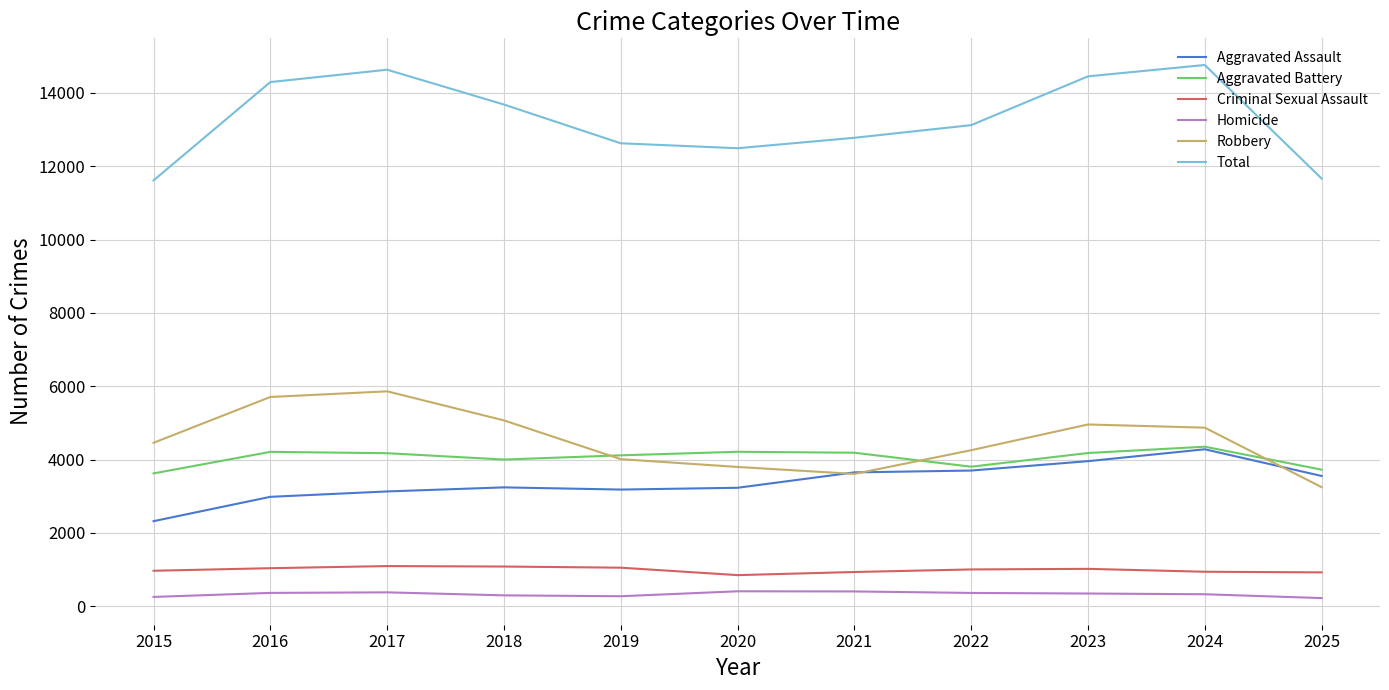

Rank the series at 2017 from lowest to highest value.

Homicide, Criminal Sexual Assault, Aggravated Assault, Aggravated Battery, Robbery, Total